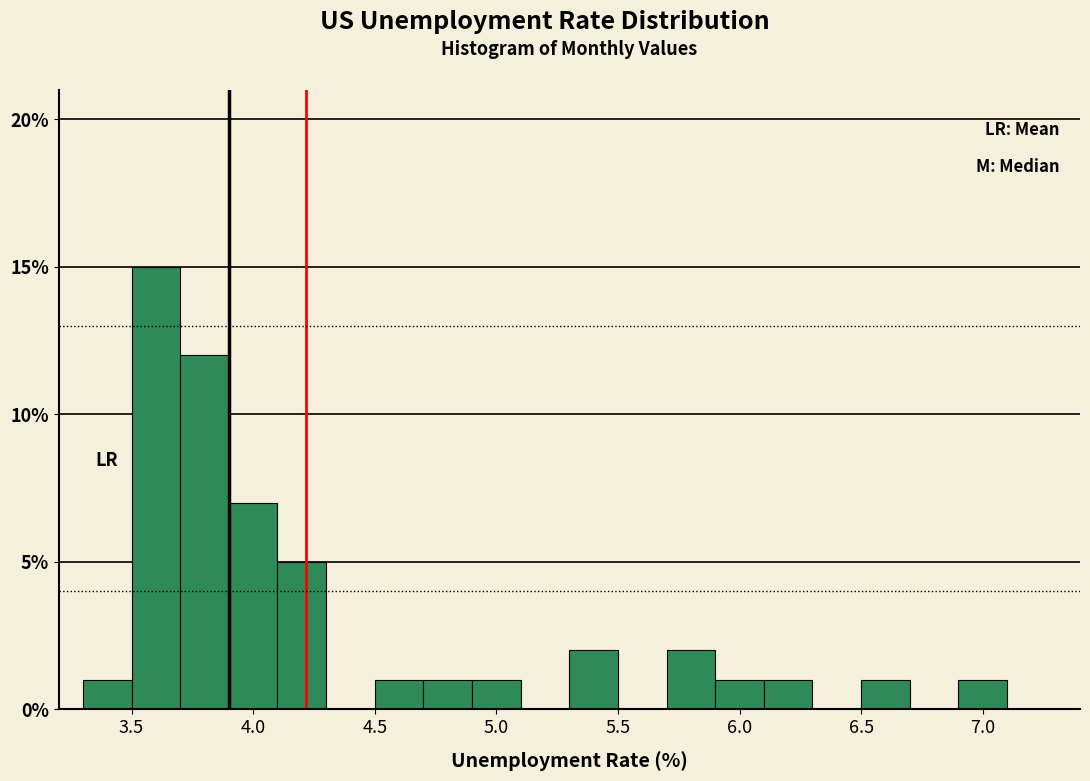

Reading left to right, transcribe this chart: for each bar, give the range it covers on the x-axis and its height. The values are not printed on the chart, so give them approximately, as read against the axis.

3.3 to 3.5: 1
3.5 to 3.7: 15
3.7 to 3.9: 12
3.9 to 4.1: 7
4.1 to 4.3: 5
4.3 to 4.5: 0
4.5 to 4.7: 1
4.7 to 4.9: 1
4.9 to 5.1: 1
5.1 to 5.3: 0
5.3 to 5.5: 2
5.5 to 5.7: 0
5.7 to 5.9: 2
5.9 to 6.1: 1
6.1 to 6.3: 1
6.3 to 6.5: 0
6.5 to 6.7: 1
6.7 to 6.9: 0
6.9 to 7.1: 1